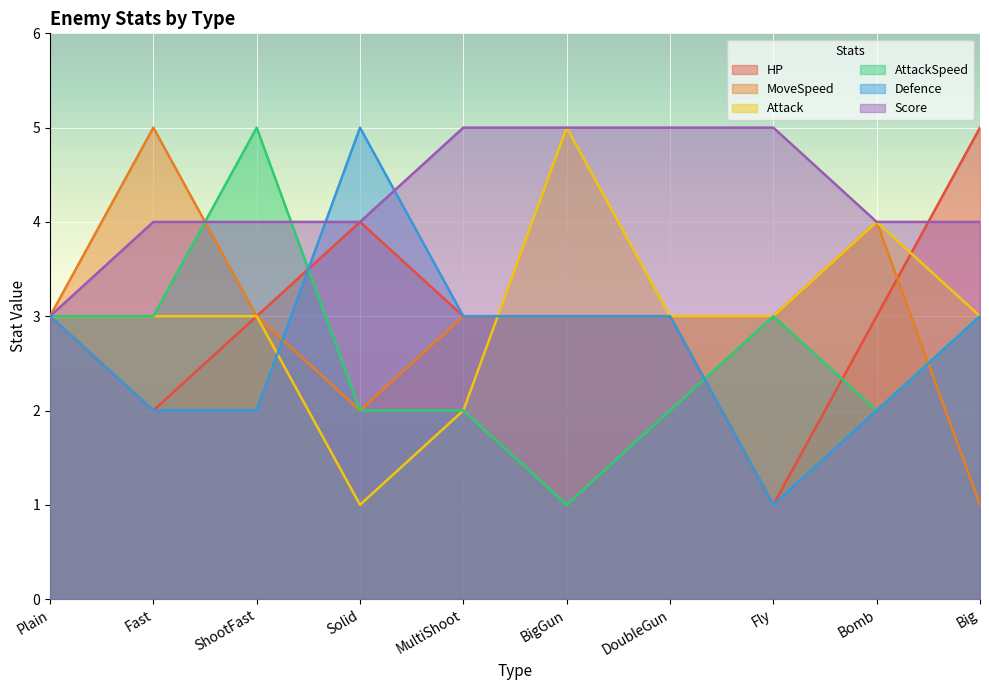

What is the sum of the Defence values at DoubleGun and BigGun?

6